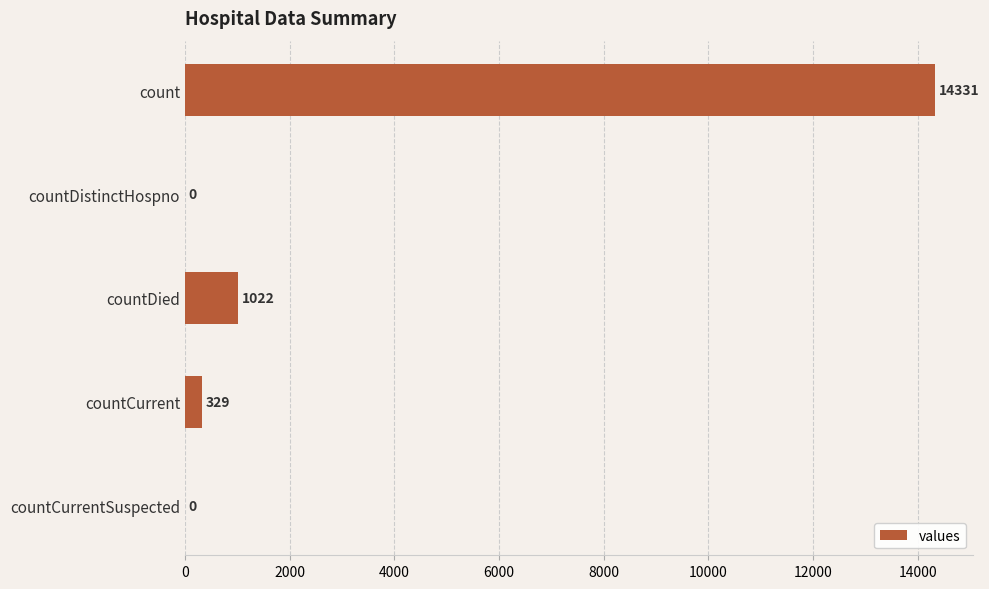

The value at countDied is 1022. True or false?

True